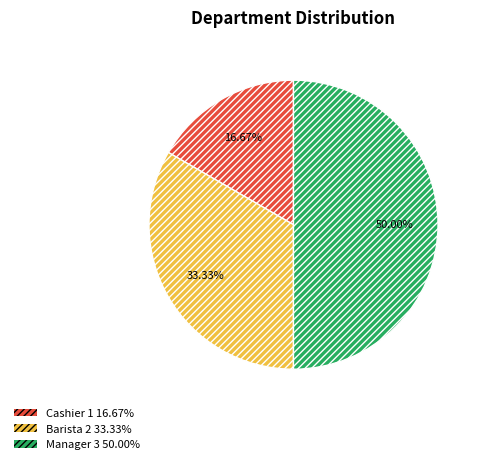

Is Cashier the majority of the pie?

No